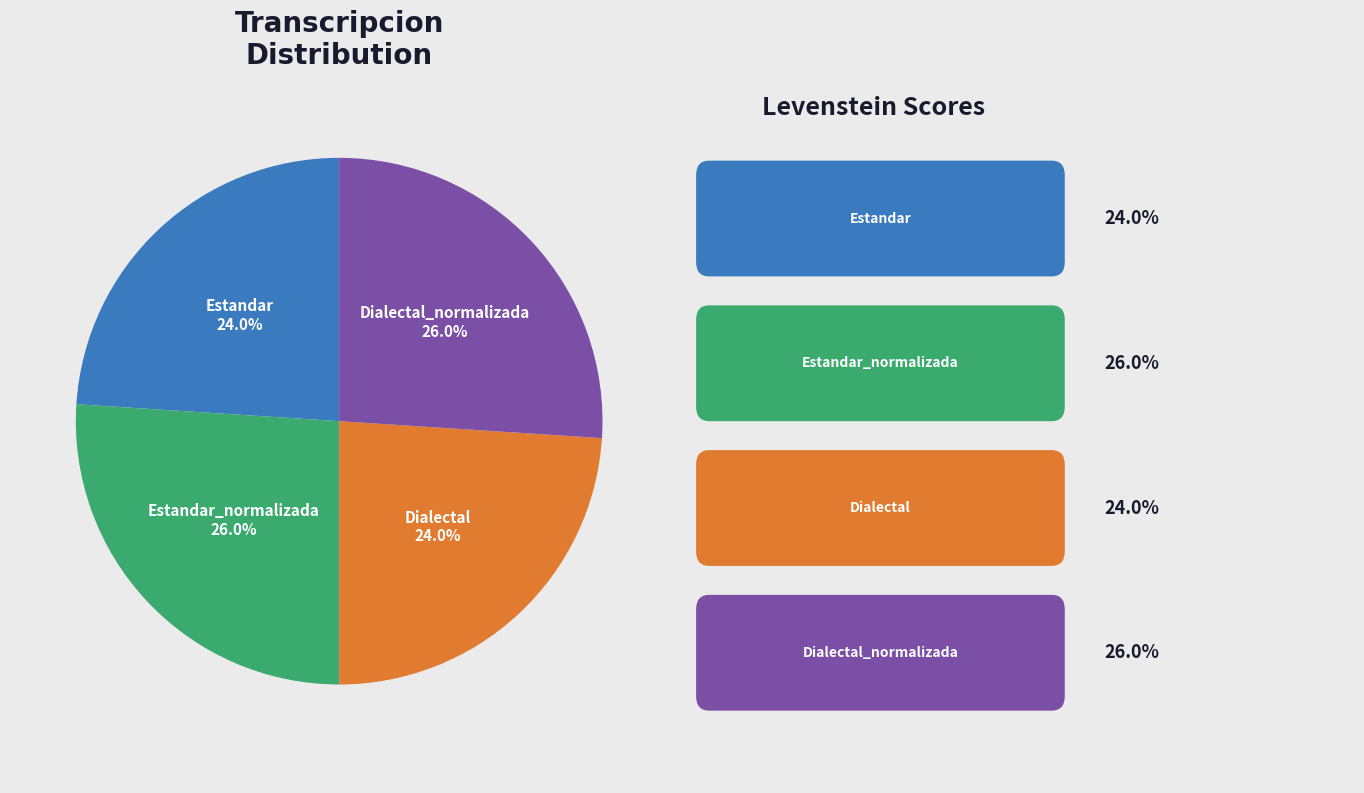

Is there a majority slice in this chart?

No